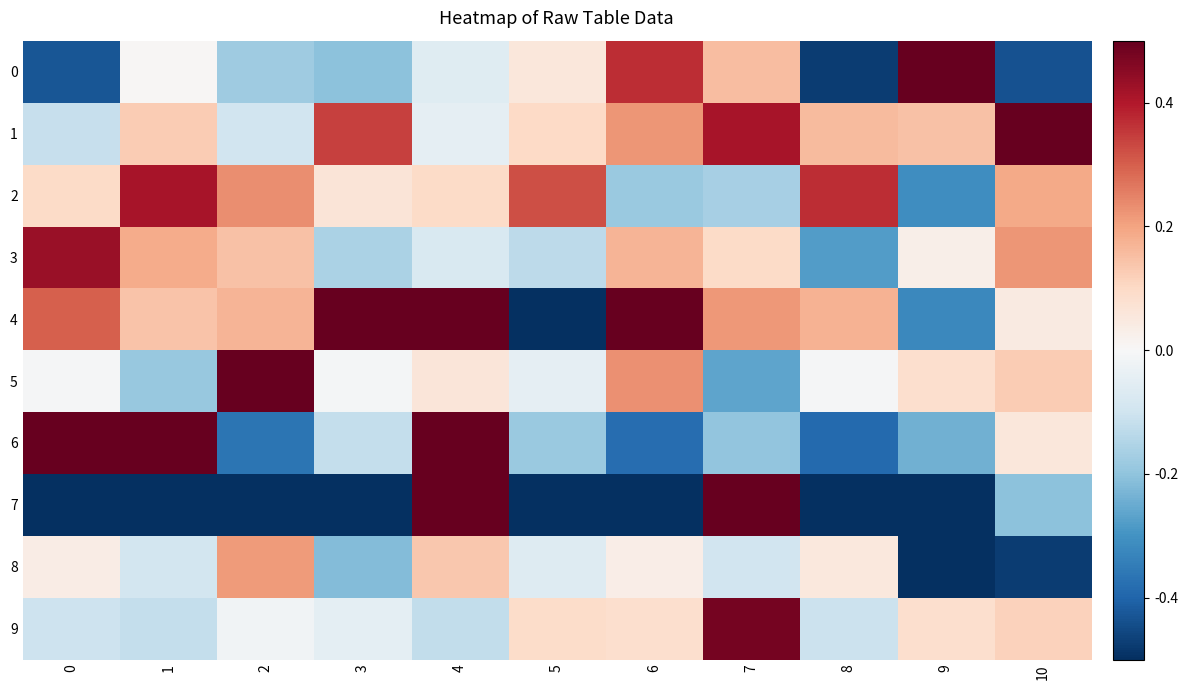

Which series has the largest total across all categories?

4